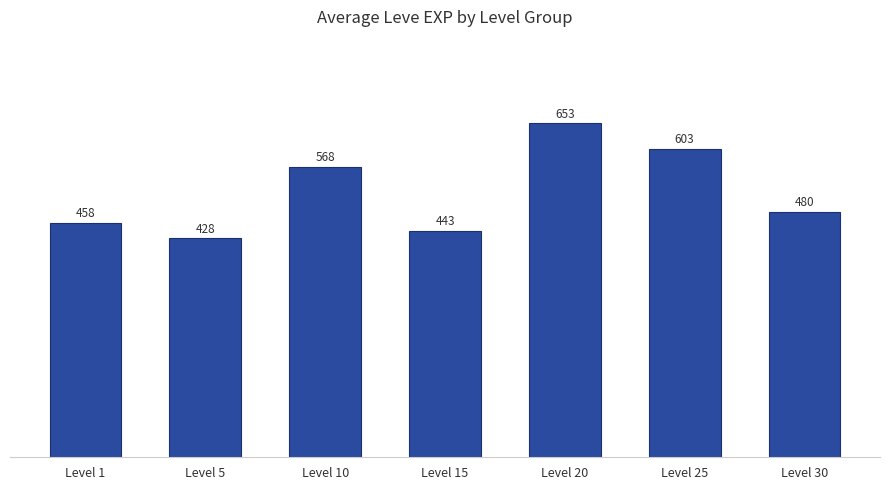

What is the maximum value shown in the chart?

653